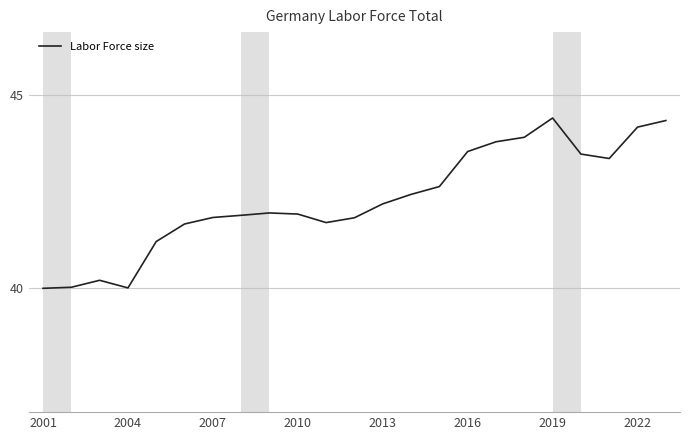

What is the sum of all values?

972.4